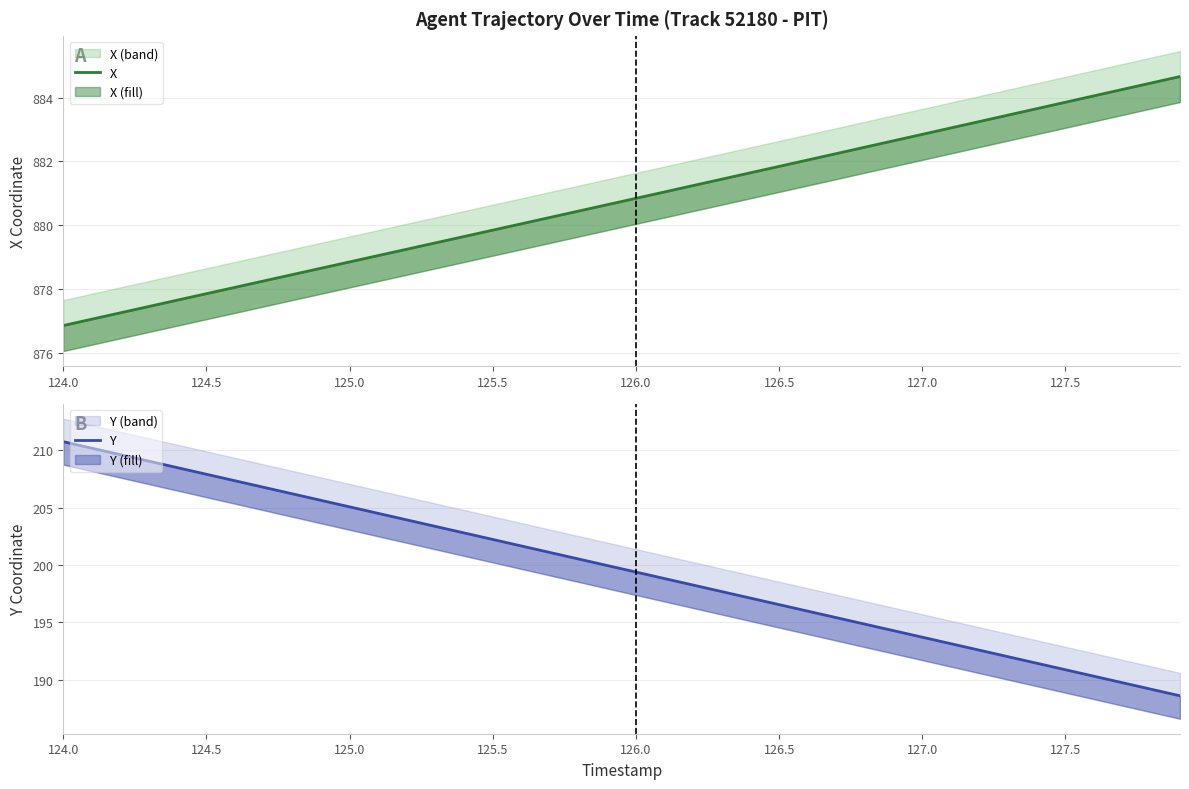

Where does the Y series first go above 199?

124.0